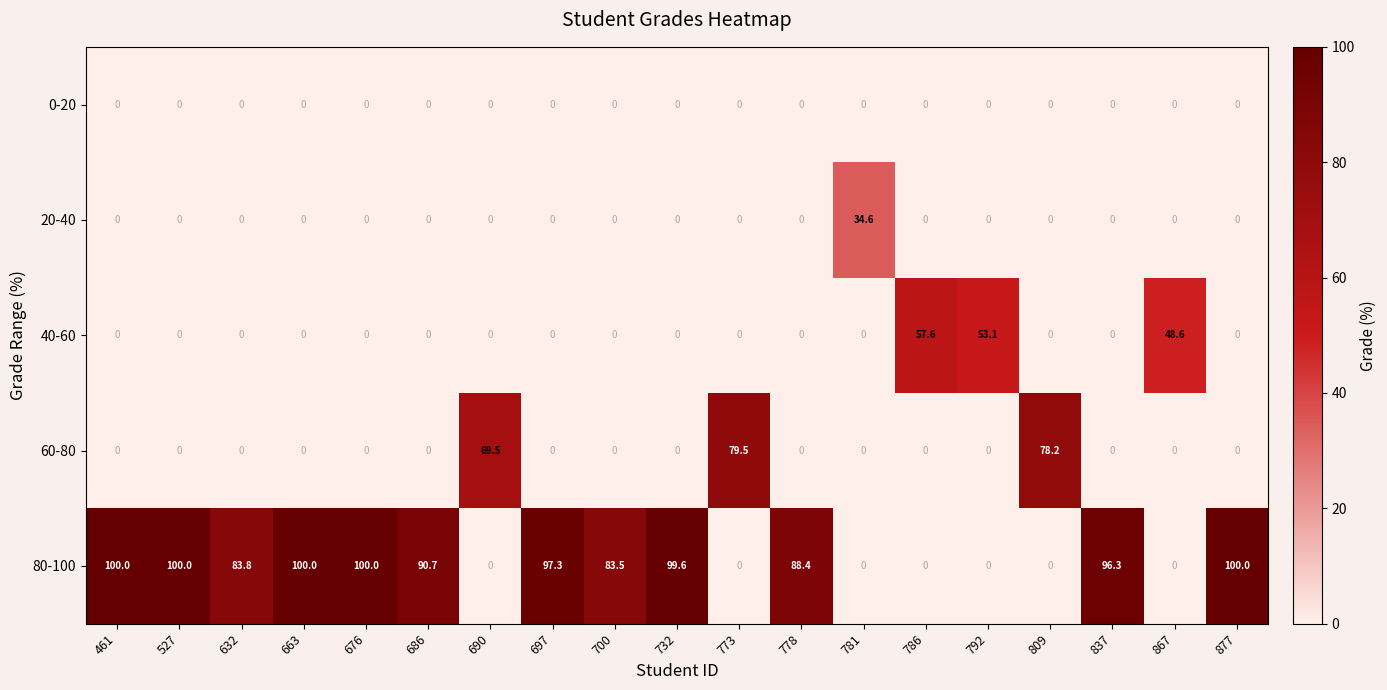

At which label is 60-80 closest to 39?

690